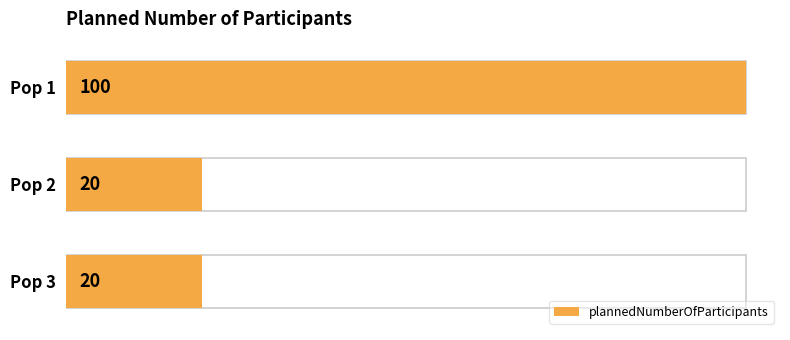

What is the smallest value displayed?

20